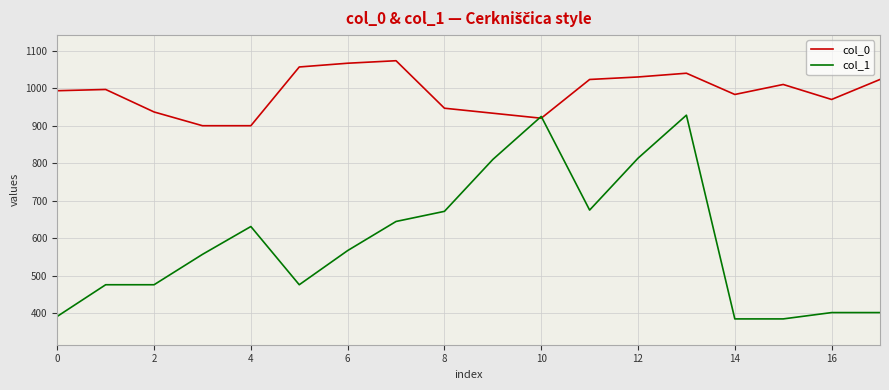

What is the minimum value shown in the chart?

384.8